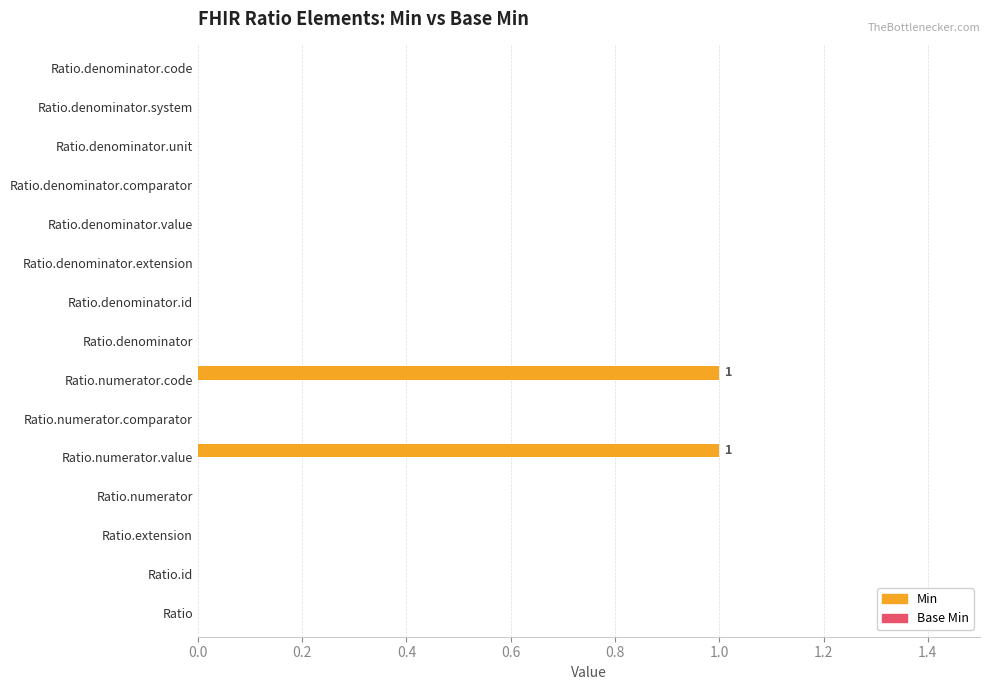

The value at Ratio.denominator.comparator is 0. True or false?

True